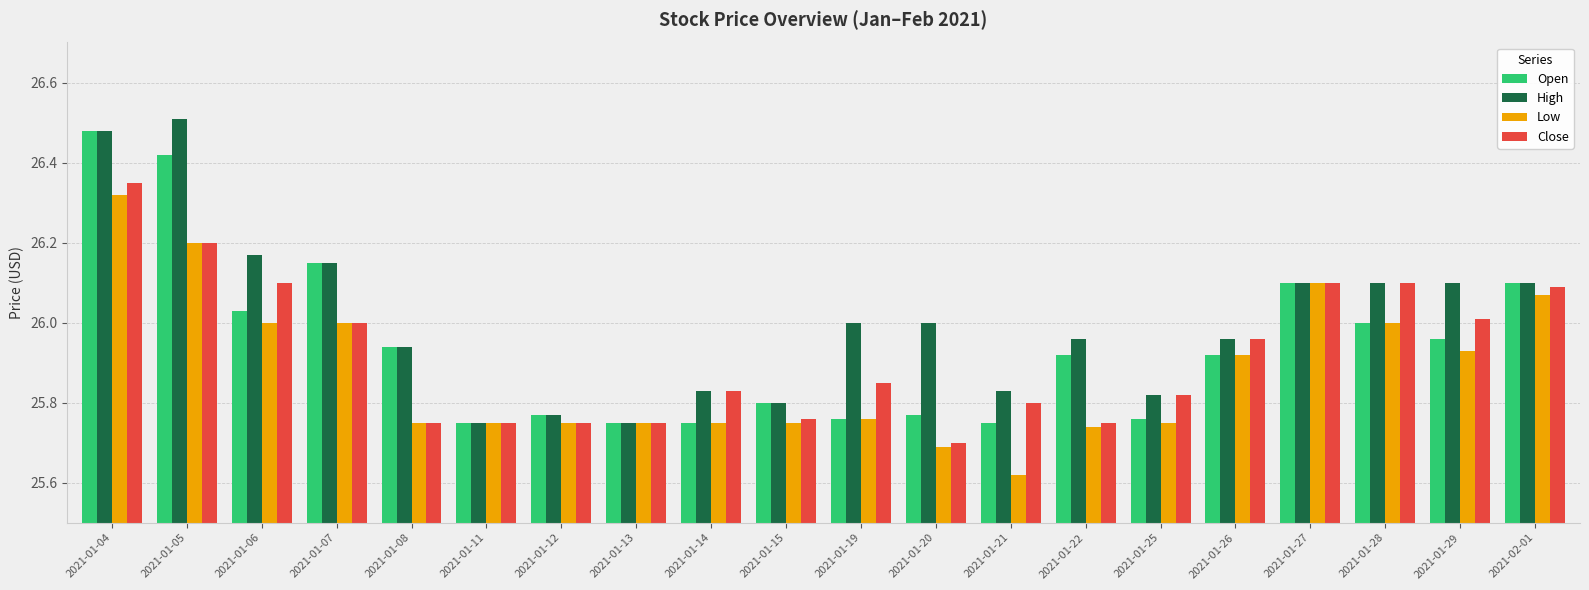

Is it true that Low equals 7.6 at 2021-01-15?

False